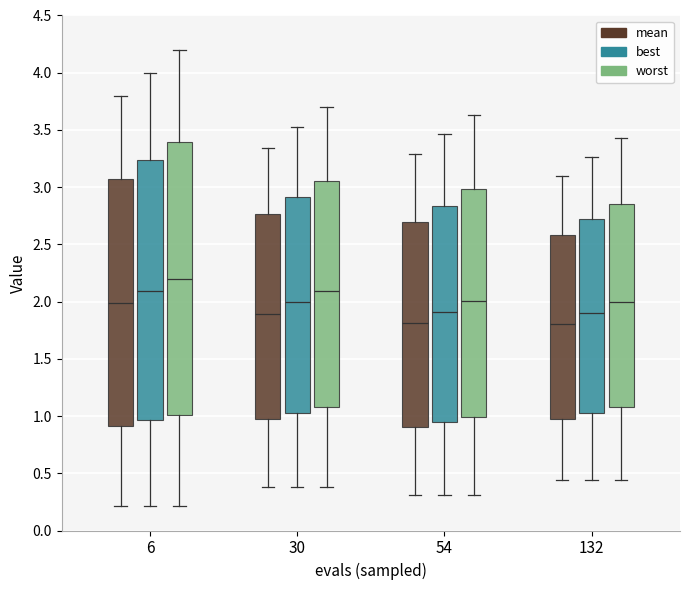

Comparing the boxes themselves (not the whiskers), which one is the tallest?

6 (worst)